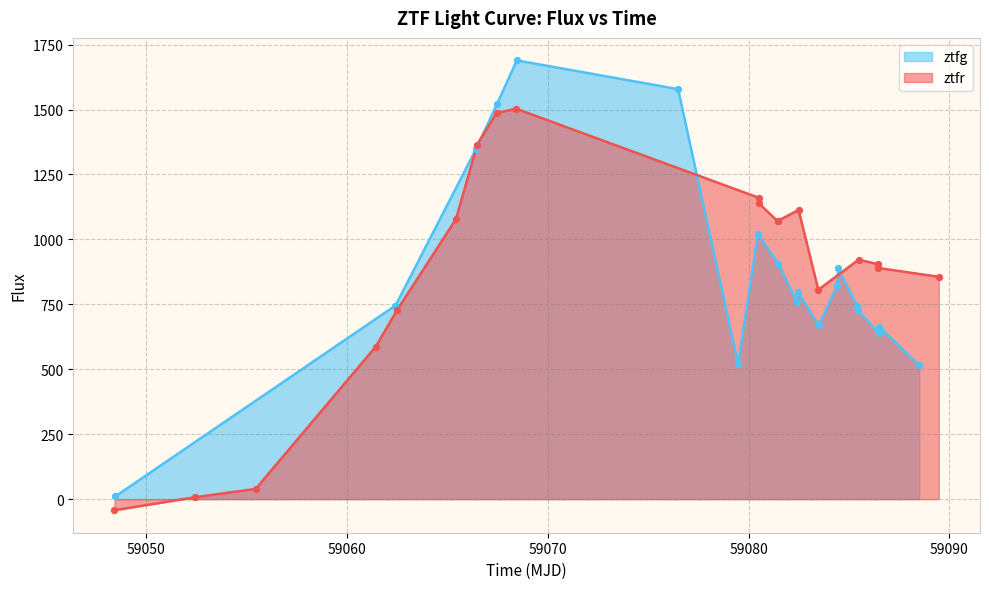

At how many categories does at least one series exceed 630?

18